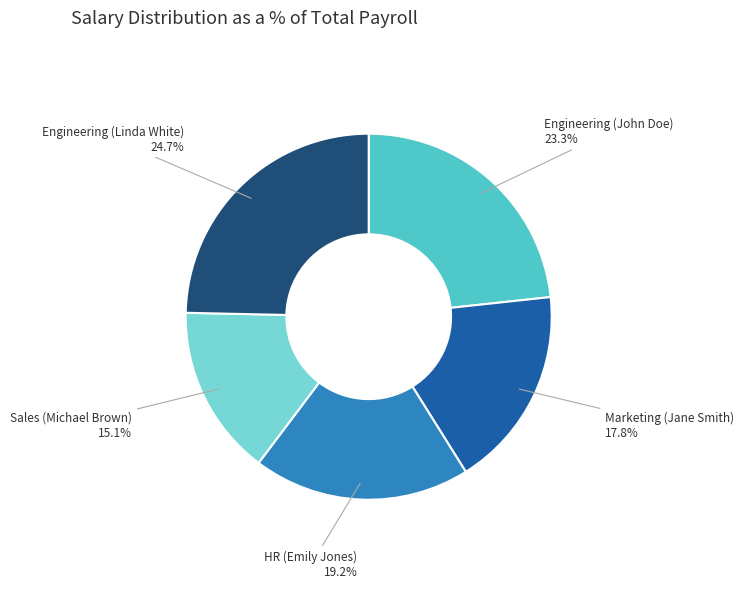

What portion of the pie excludes Engineering (Linda White)?

75.3%